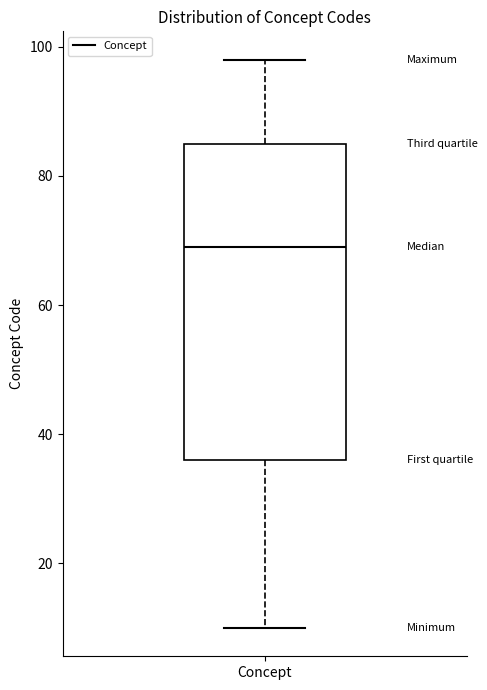

Where is the lower edge of the box for Concept on the y-axis? The values are not printed on the chart, so give them approximately, as read against the axis.

36